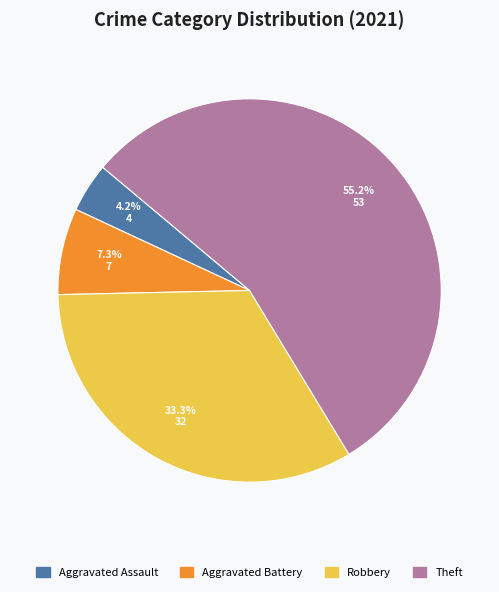

Does any single category account for the majority?

Yes